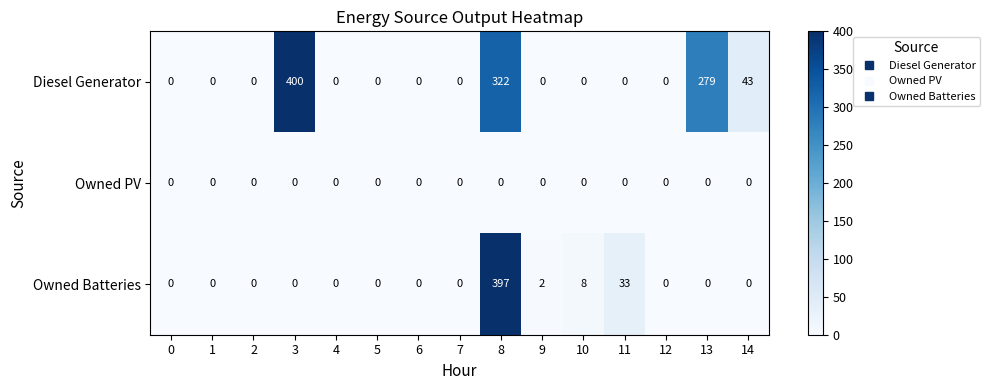

Rank the series by their average value, from lowest to highest.

Owned PV, Owned Batteries, Diesel Generator